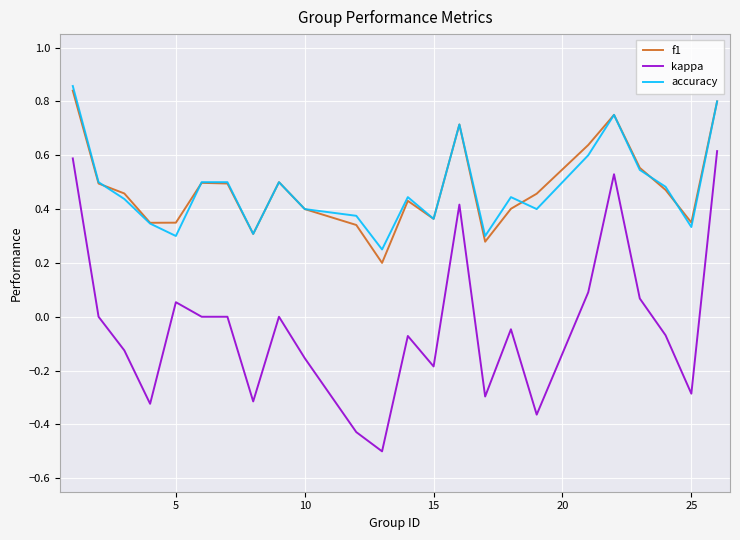

What is the lowest value of the kappa series?

-0.5